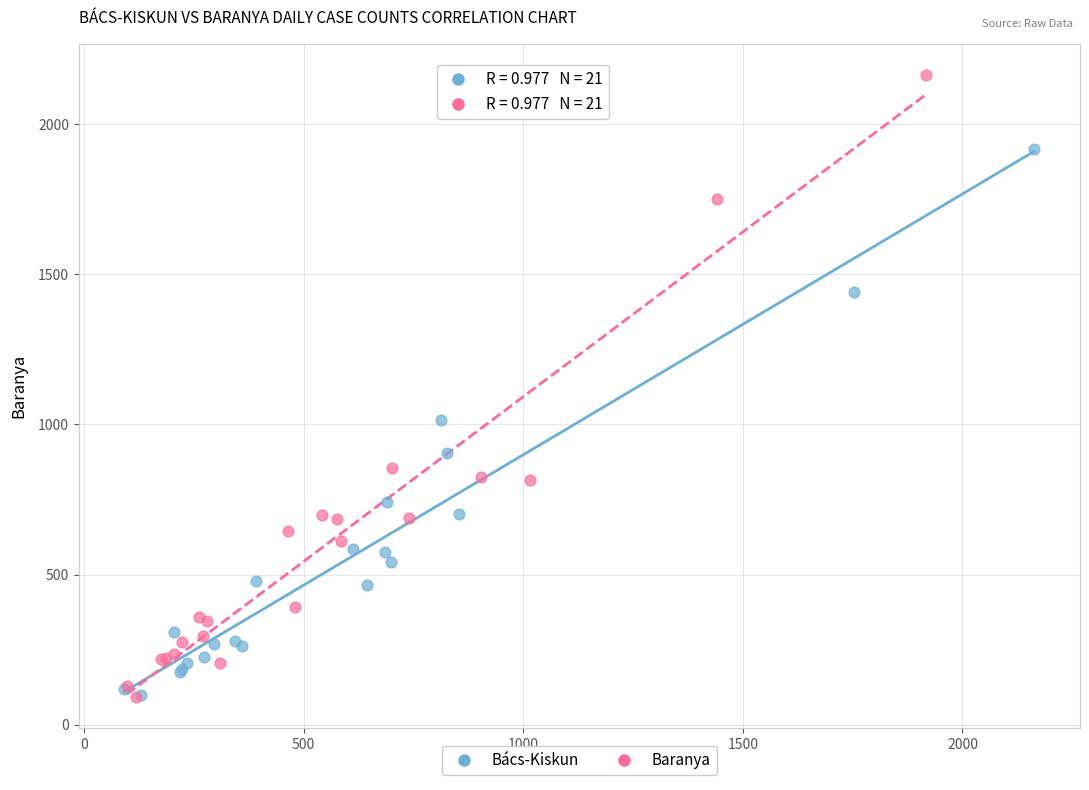

Which series contains the highest Y value?

Baranya